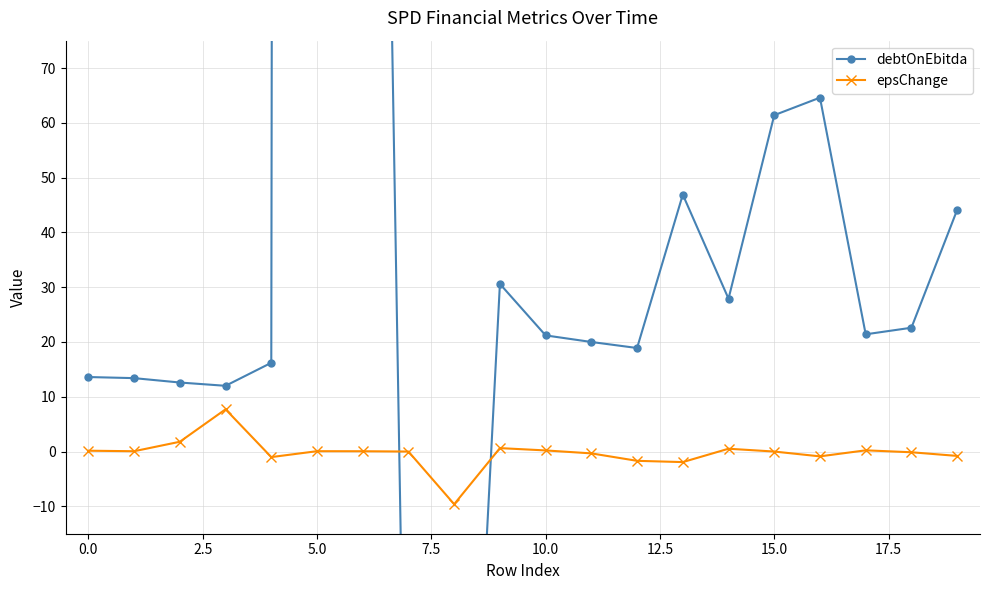

True or false: debtOnEbitda has a value of 8.2 at 18.

False